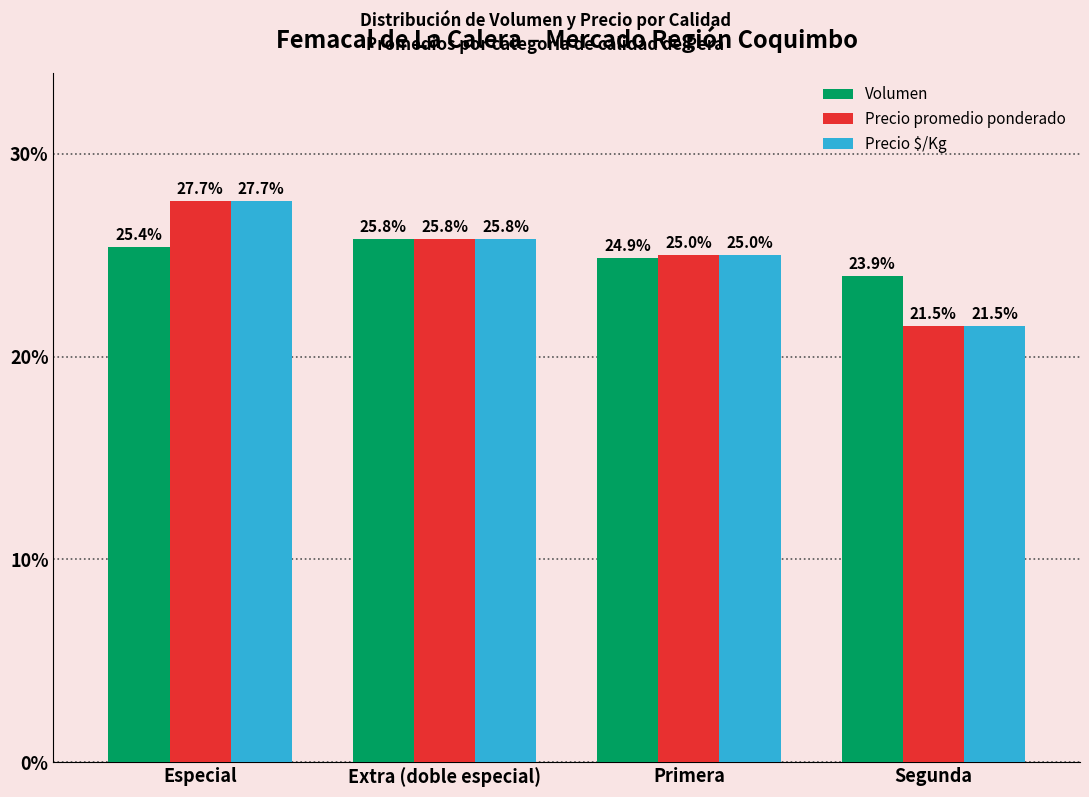

At which label does Precio $/Kg reach its minimum?

Segunda